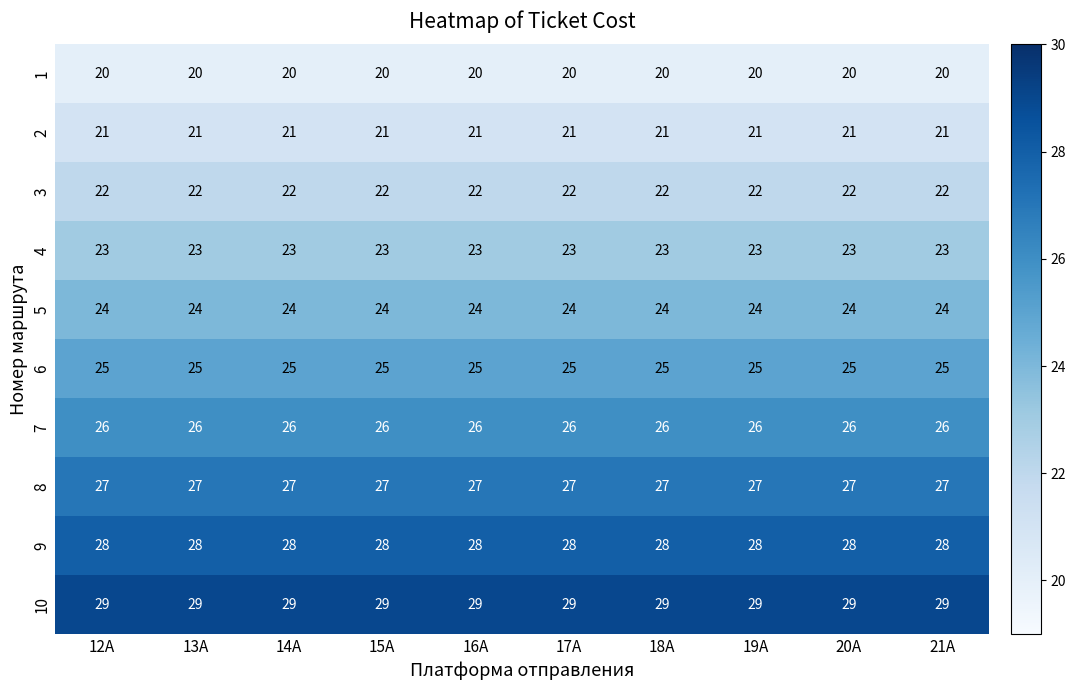

What is the maximum value for 2?

21